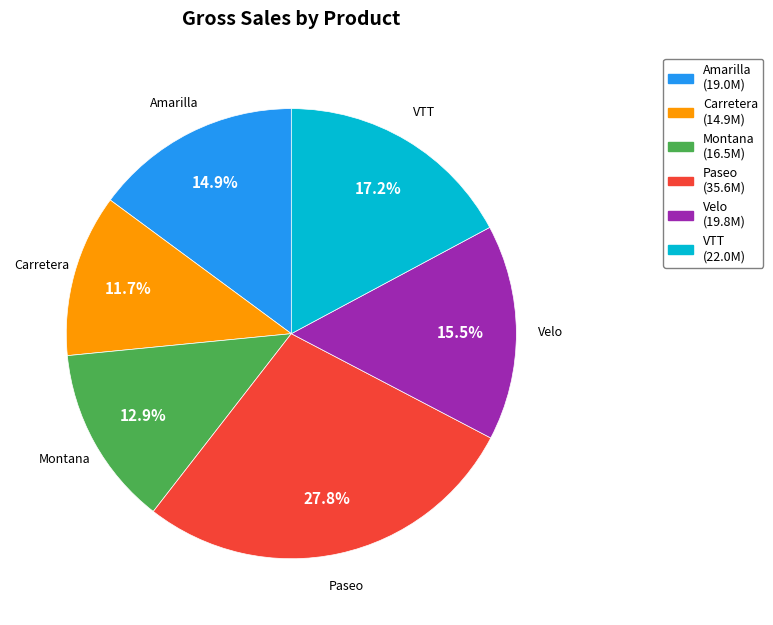

To the nearest percent, what is the combined percentage of Paseo and Velo?

43%